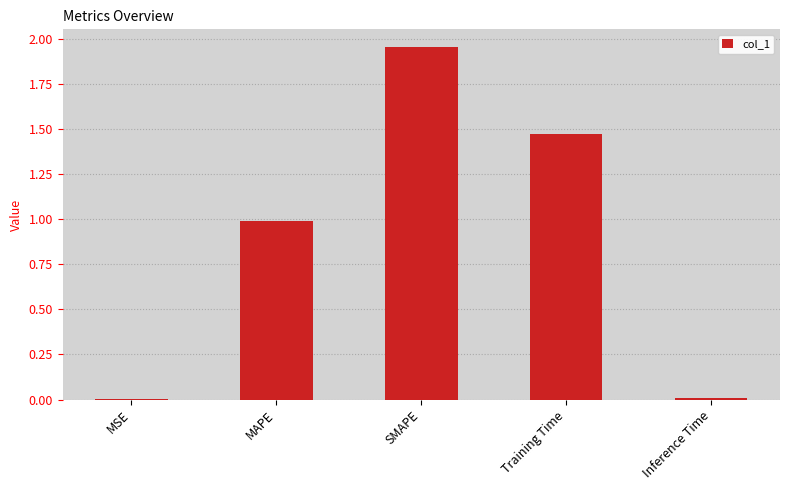

Is it true that the value at SMAPE is 3.2?

False